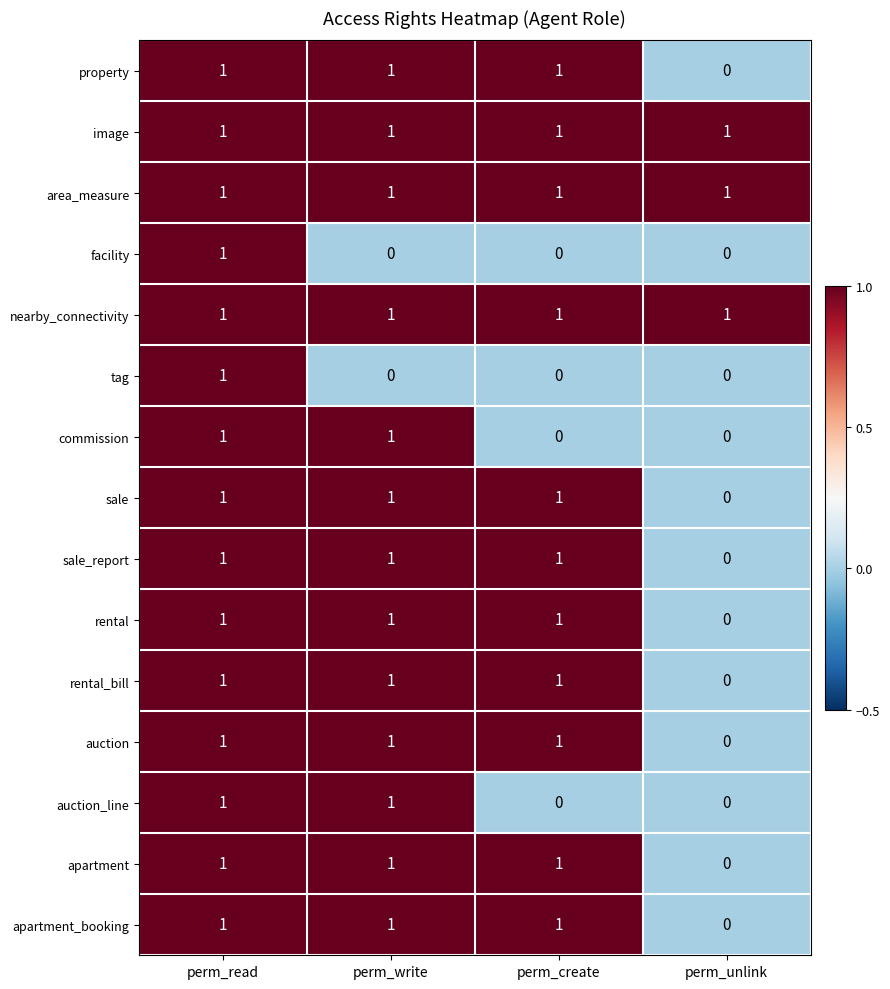

Is it true that rental_bill equals 0 at perm_write?

False